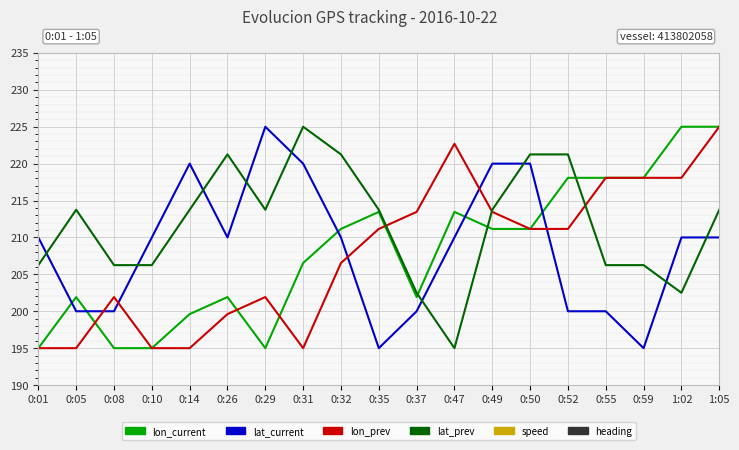

Which series has the largest range (max minus min)?

lon_current